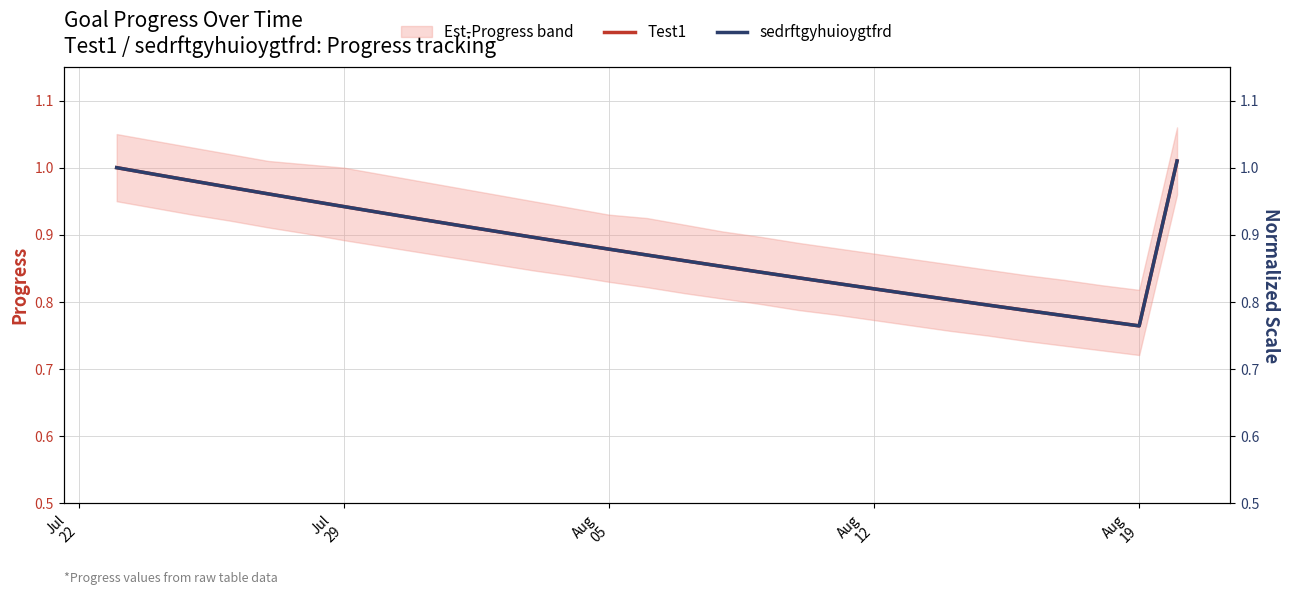

What is the sum of all Test1 values?

25.6